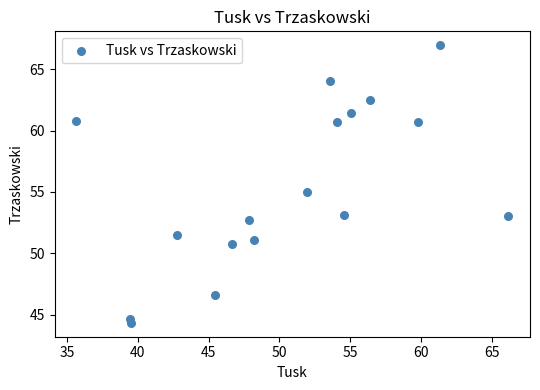

What is the range of X values (max minus min)?

30.5